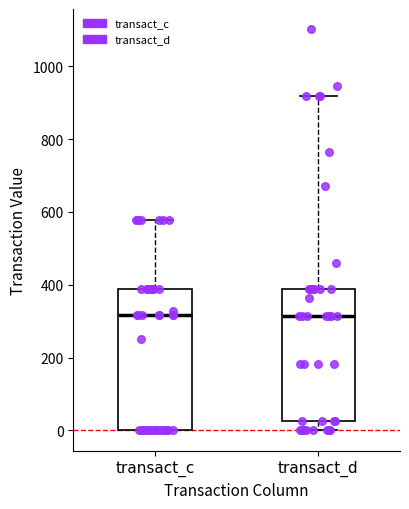

Comparing the boxes themselves (not the whiskers), which one is the tallest?

transact_c